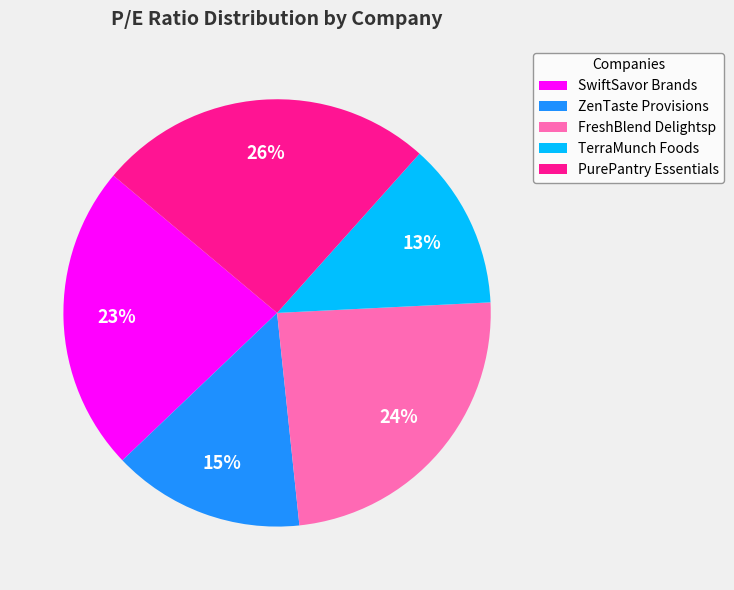

How many segments does this pie chart have?

5